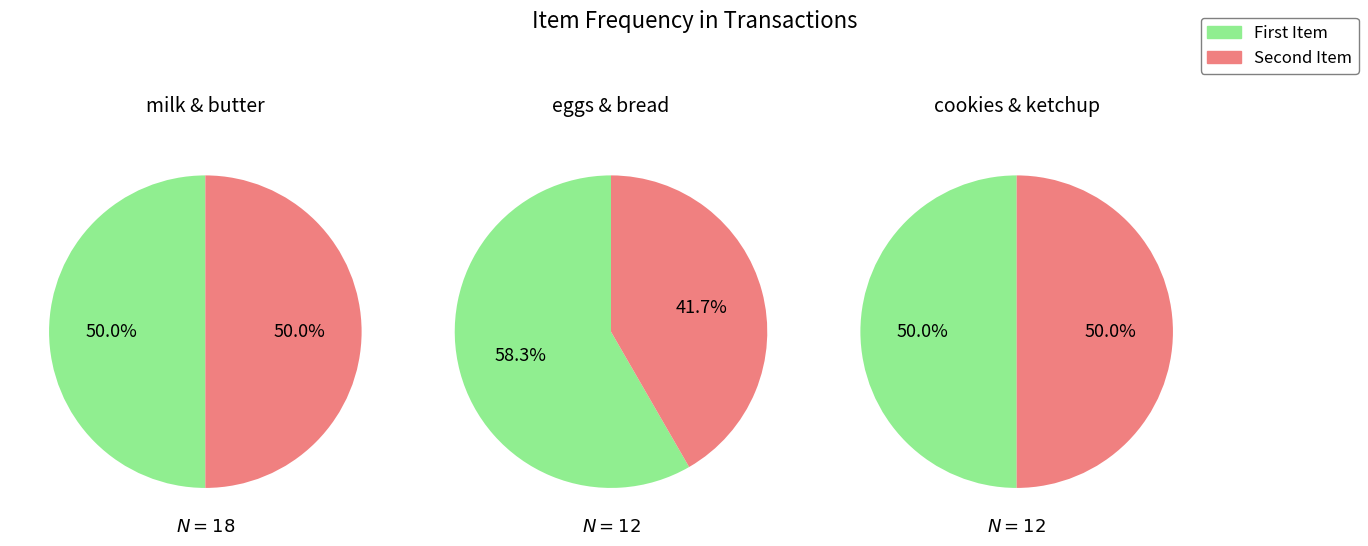

How much of the chart is everything except 2?

83.3%